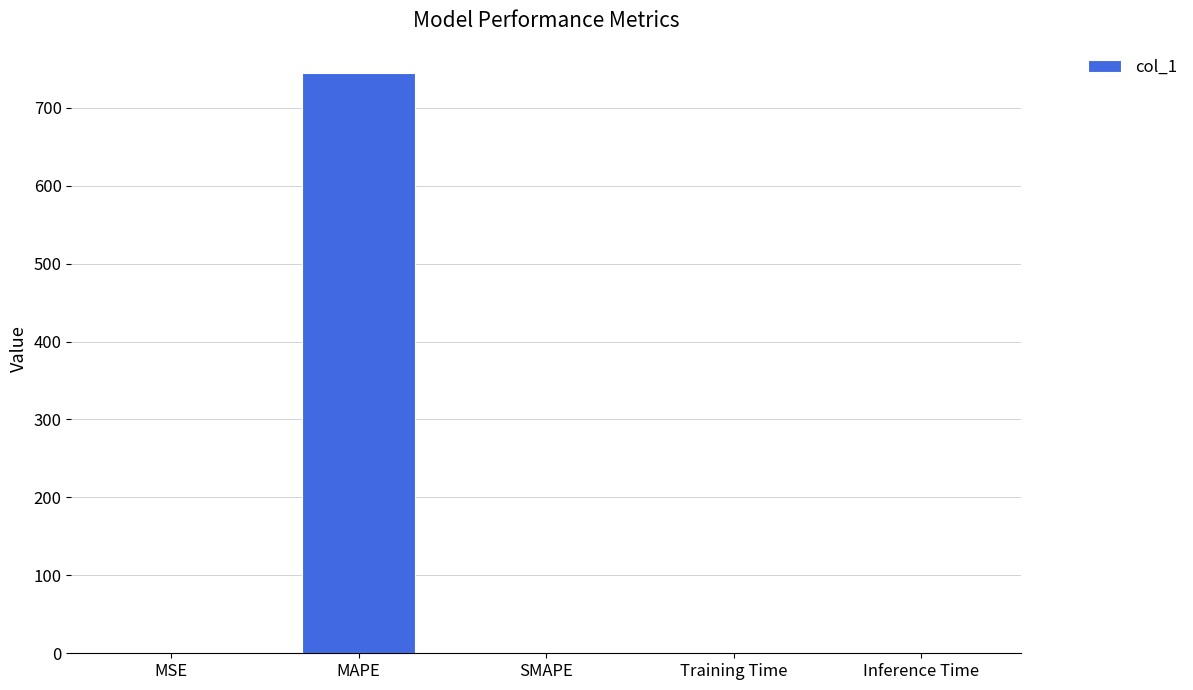

Is it true that the value at Inference Time is 0.0?

True